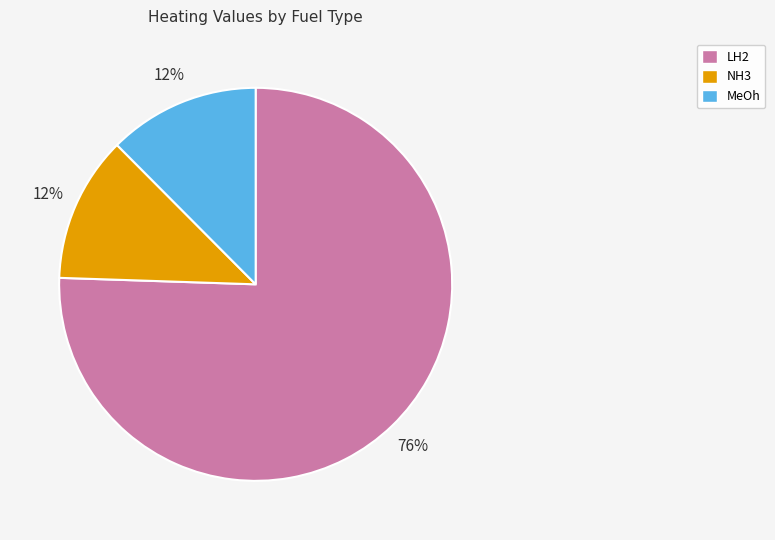

Which category accounts for the majority?

LH2